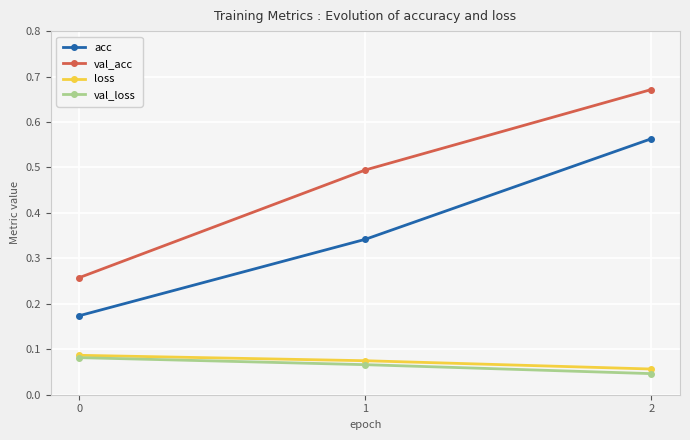

Is the value of val_acc at 1 greater than the value of loss at 1?

Yes